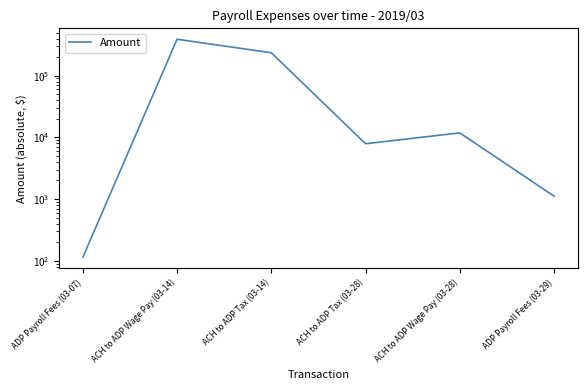

Count the number of data series in this chart.

1